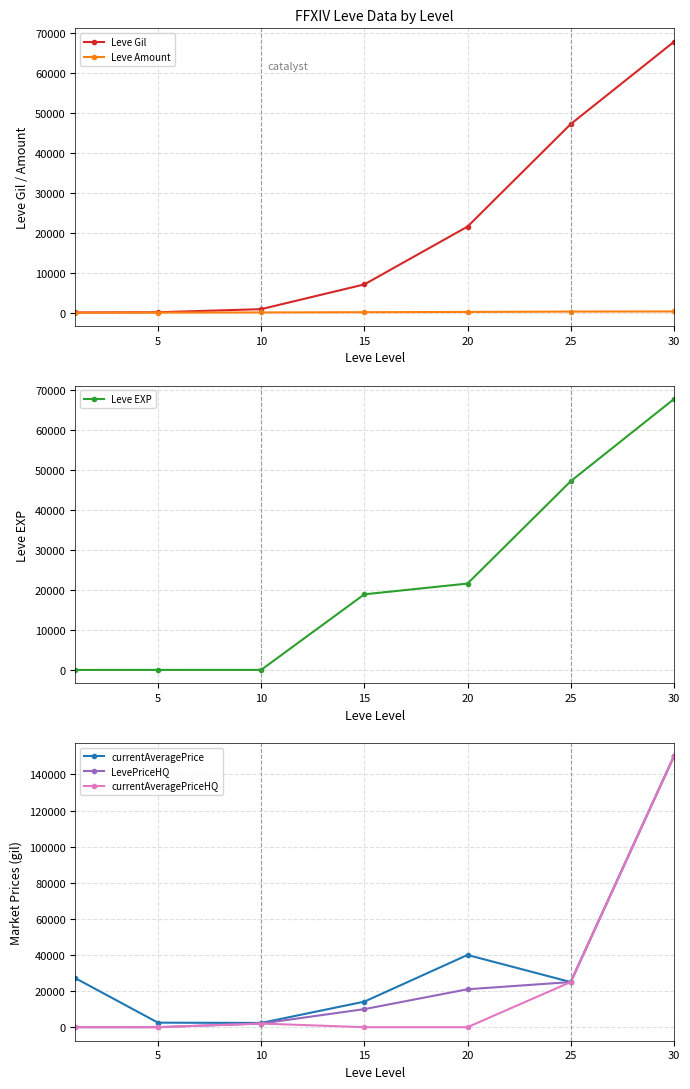

What is the sum of all Leve Amount values?

1750